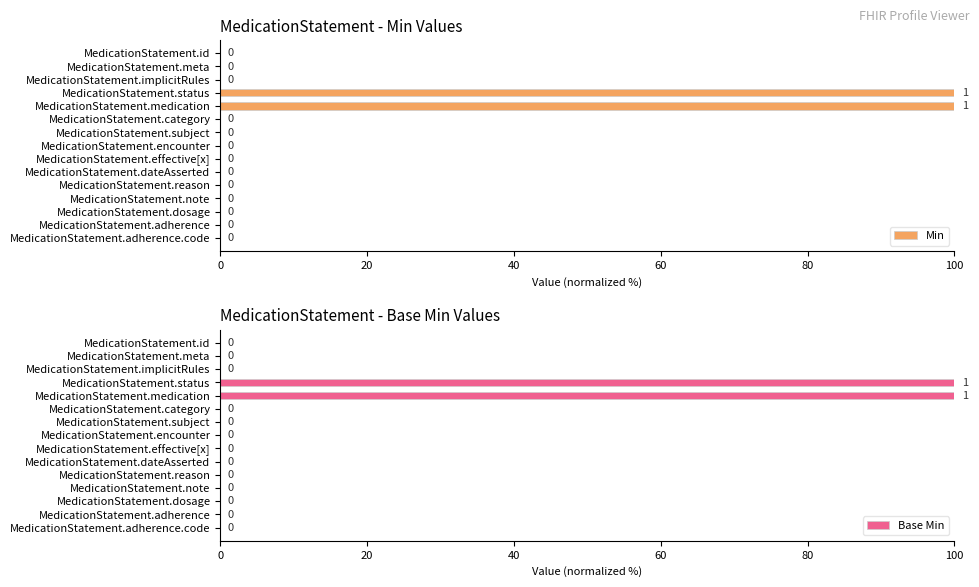

The value of Min at MedicationStatement.meta is 0. True or false?

True